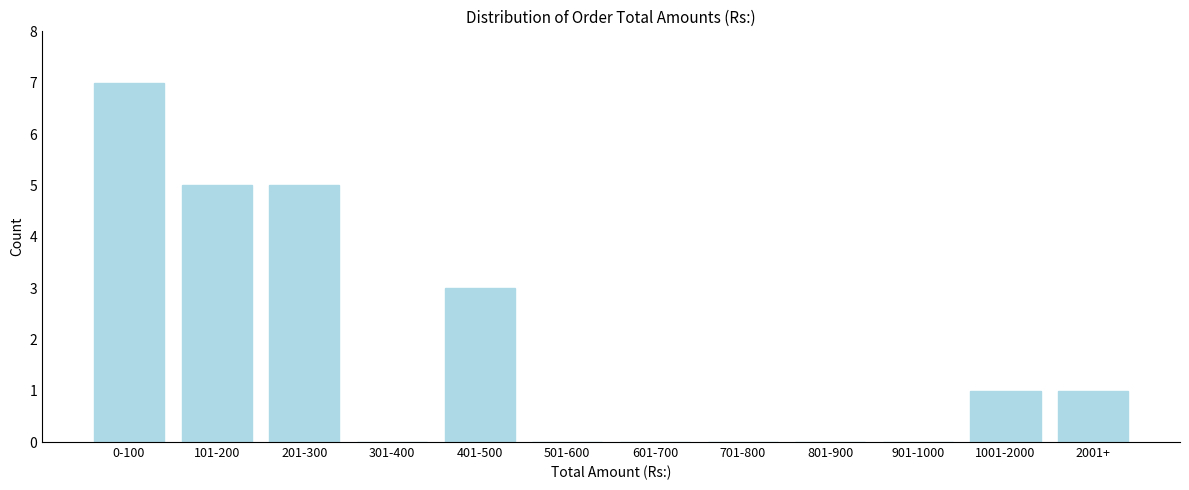

Reading left to right, extract all data points from this chart.

0-100=7	101-200=5	201-300=5	301-400=0	401-500=3	501-600=0	601-700=0	701-800=0	801-900=0	901-1000=0	1001-2000=1	2001+=1